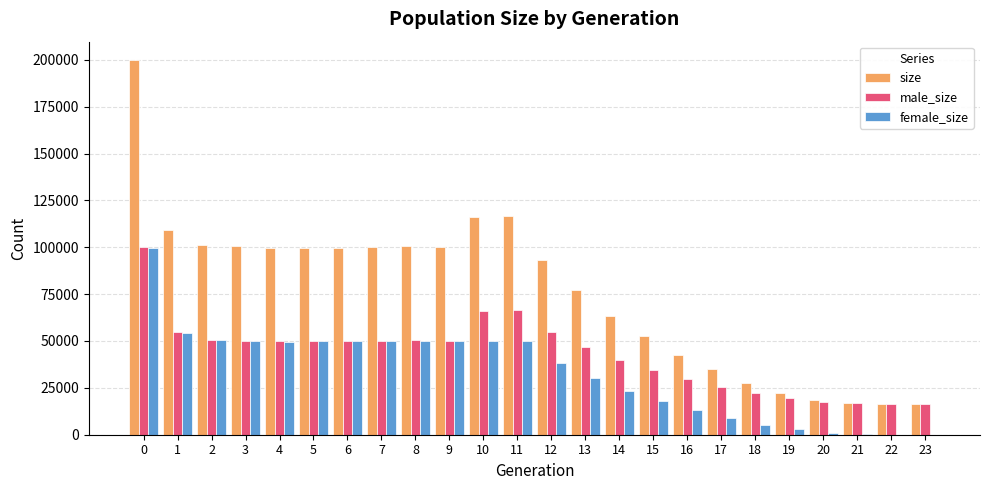

The value of female_size at 1 is 85996. True or false?

False